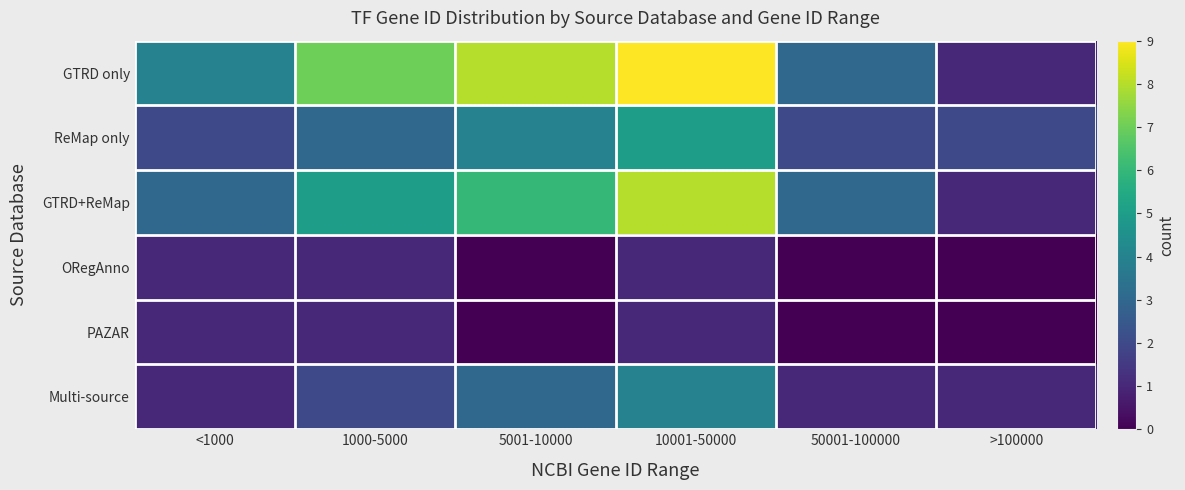

How many categories are shown in the chart?

6